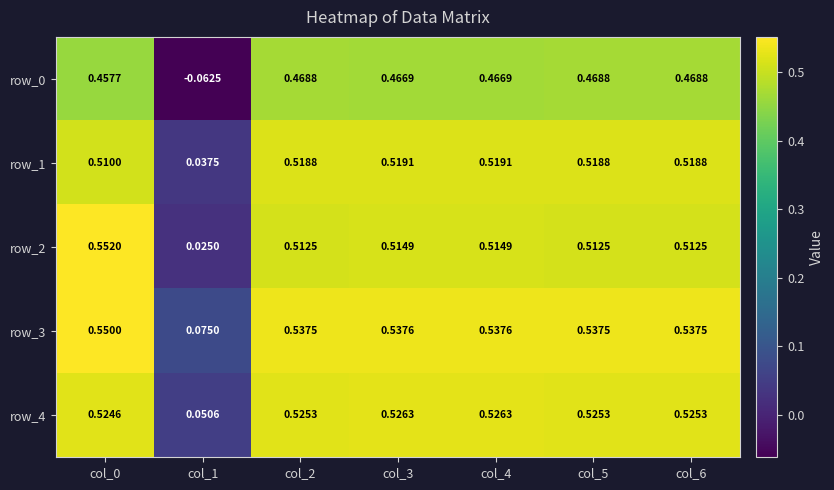

Is the value of row_4 at col_1 greater than the value of row_0 at col_0?

No